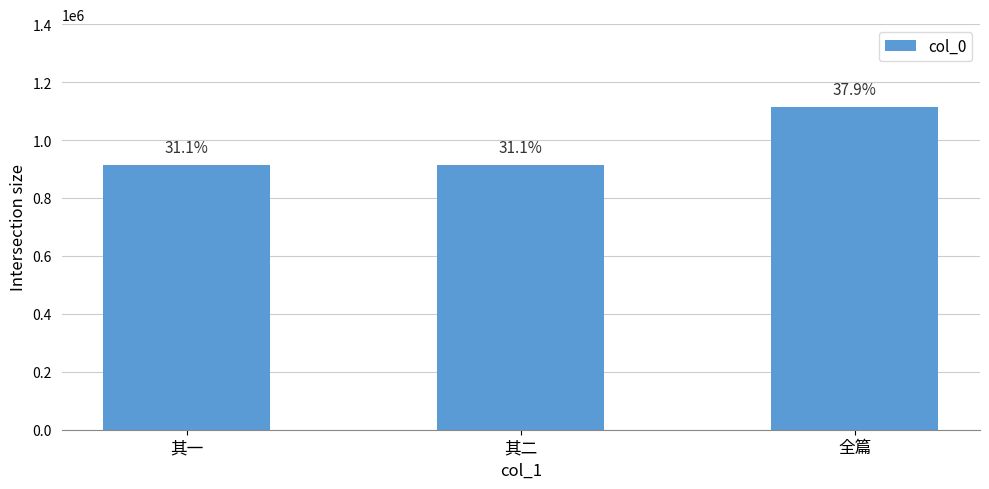

Are the bars horizontal?

No